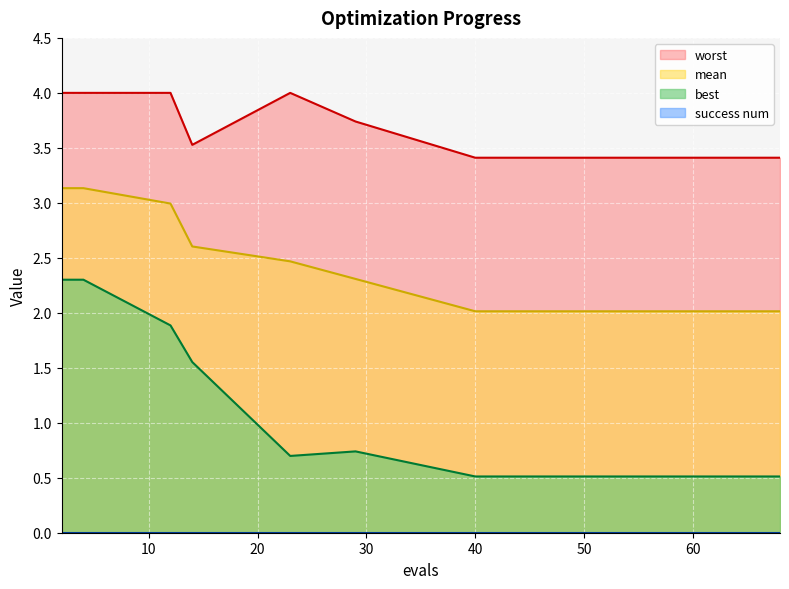

At which label is worst closest to 3?

40